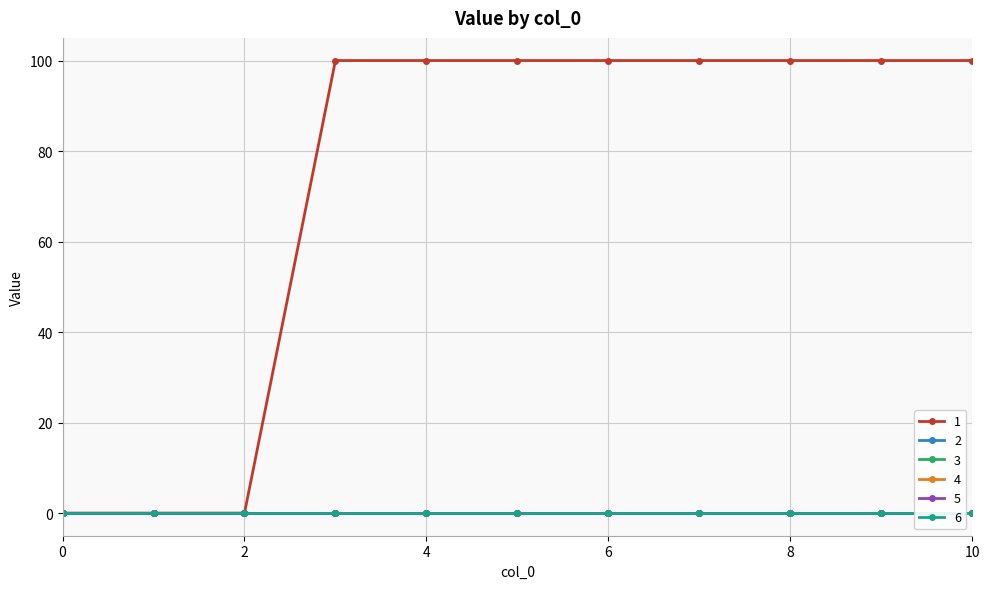

Reading right to left, transcribe all the data shown in this chart.

1: 10=100	9=100	8=100	7=100	6=100	5=100	4=100	3=100	2=0	1=0	0=0
2: 10=0	9=0	8=0	7=0	6=0	5=0	4=0	3=0	2=0	1=0	0=0
3: 10=0	9=0	8=0	7=0	6=0	5=0	4=0	3=0	2=0	1=0	0=0
4: 10=0	9=0	8=0	7=0	6=0	5=0	4=0	3=0	2=0	1=0	0=0
5: 10=0	9=0	8=0	7=0	6=0	5=0	4=0	3=0	2=0	1=0	0=0
6: 10=0	9=0	8=0	7=0	6=0	5=0	4=0	3=0	2=0	1=0	0=0